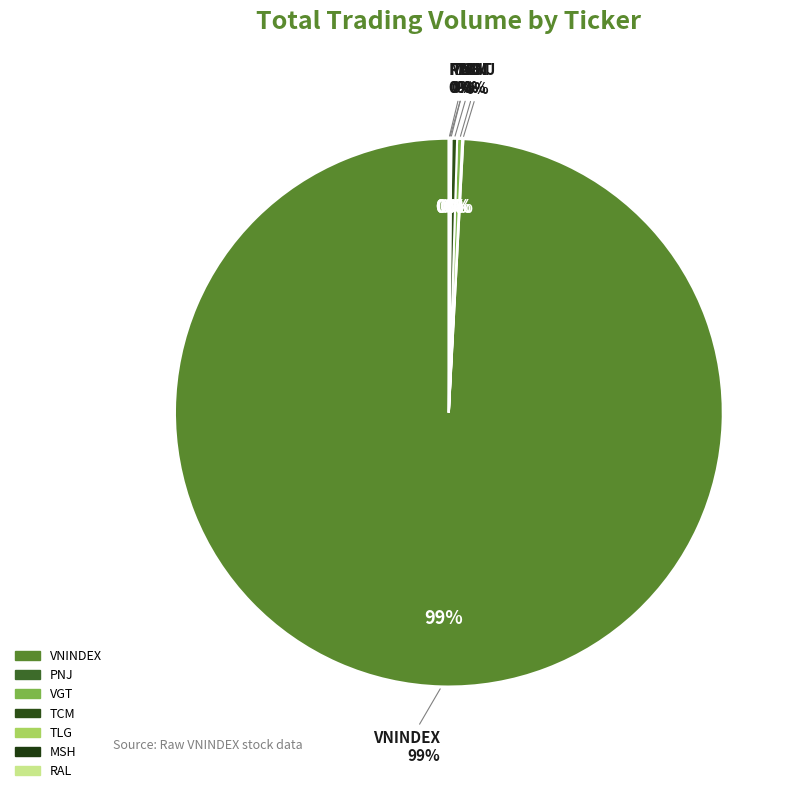

Does 12 account for over 50% of the chart?

No